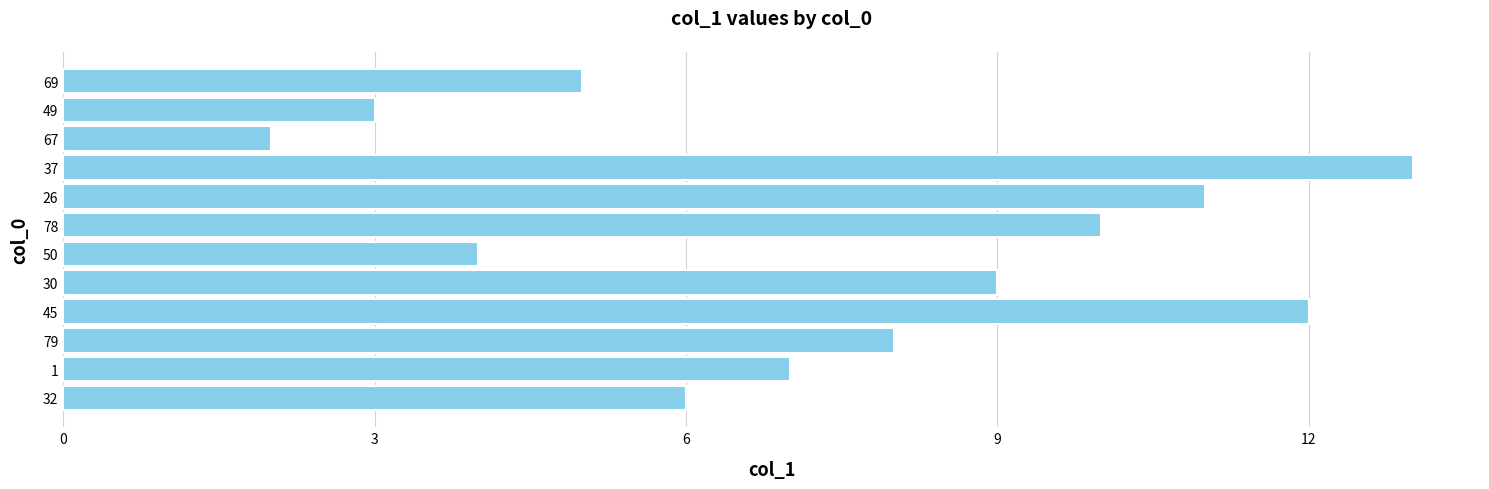

How many data points are less than 8?

6